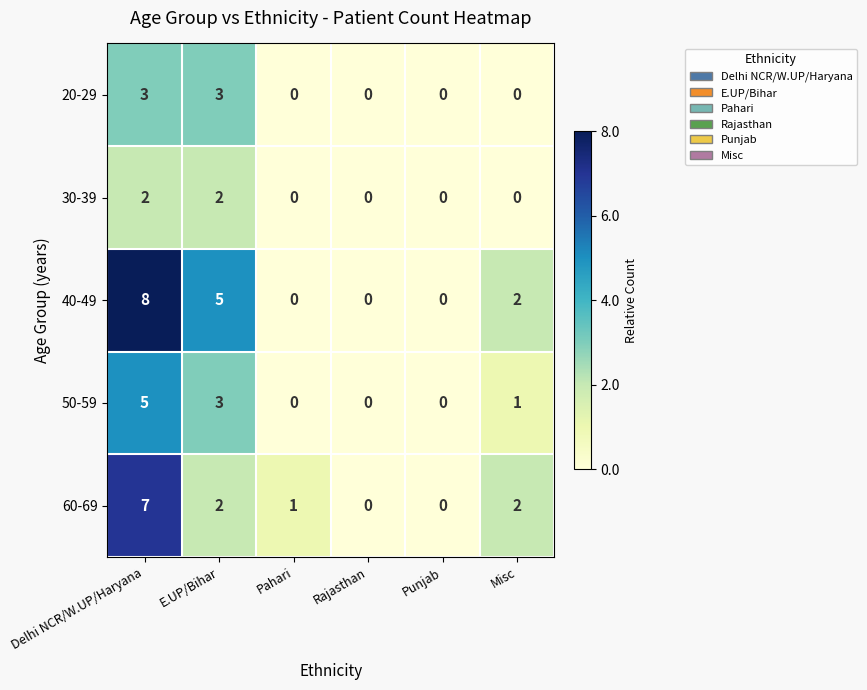

How many categories are shown in the chart?

6